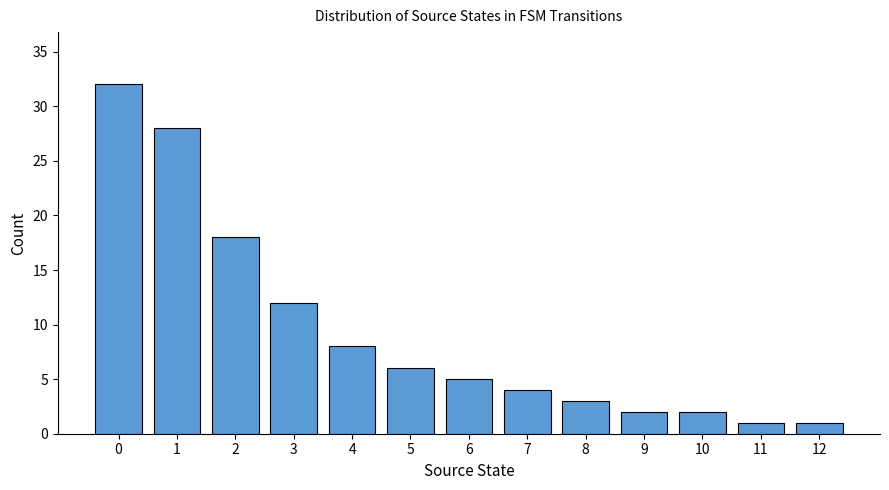

What is the value of the 13th bar from the left?

1